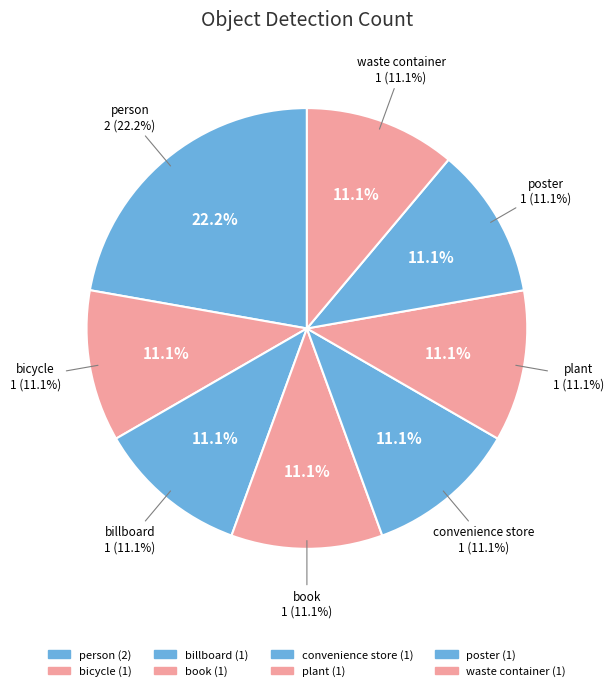

Between convenience store and bicycle, which is larger?

convenience store